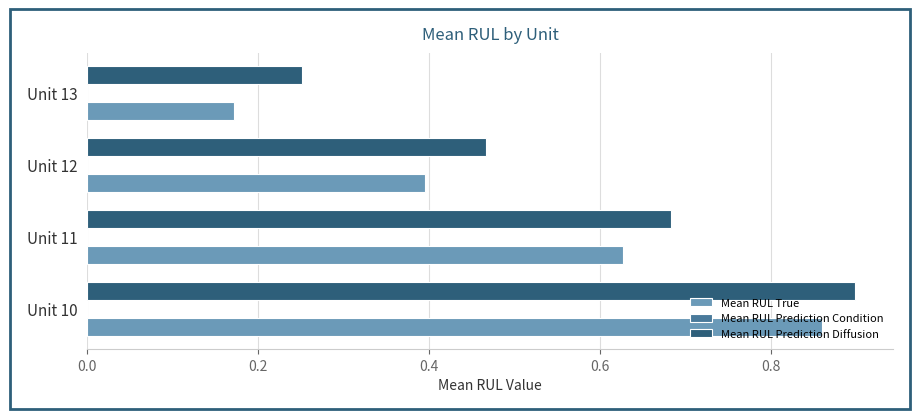

Count the Mean RUL True values in the range 0 to 1.

4